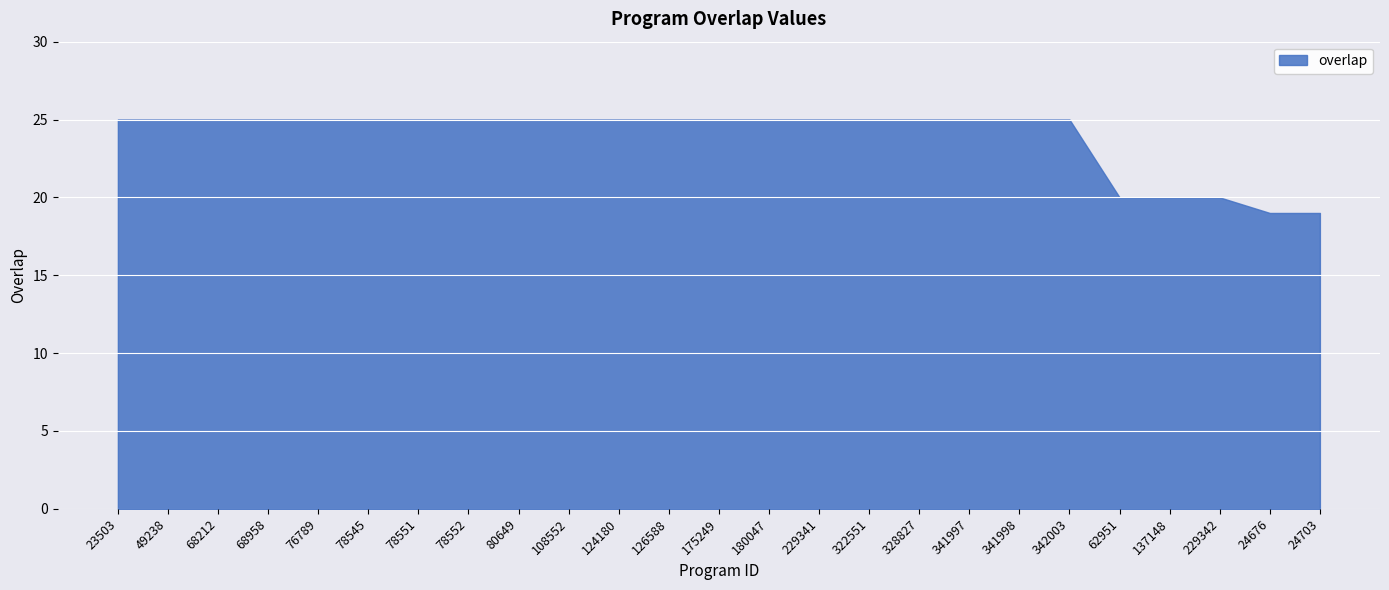

What position from the right is 80649?

17